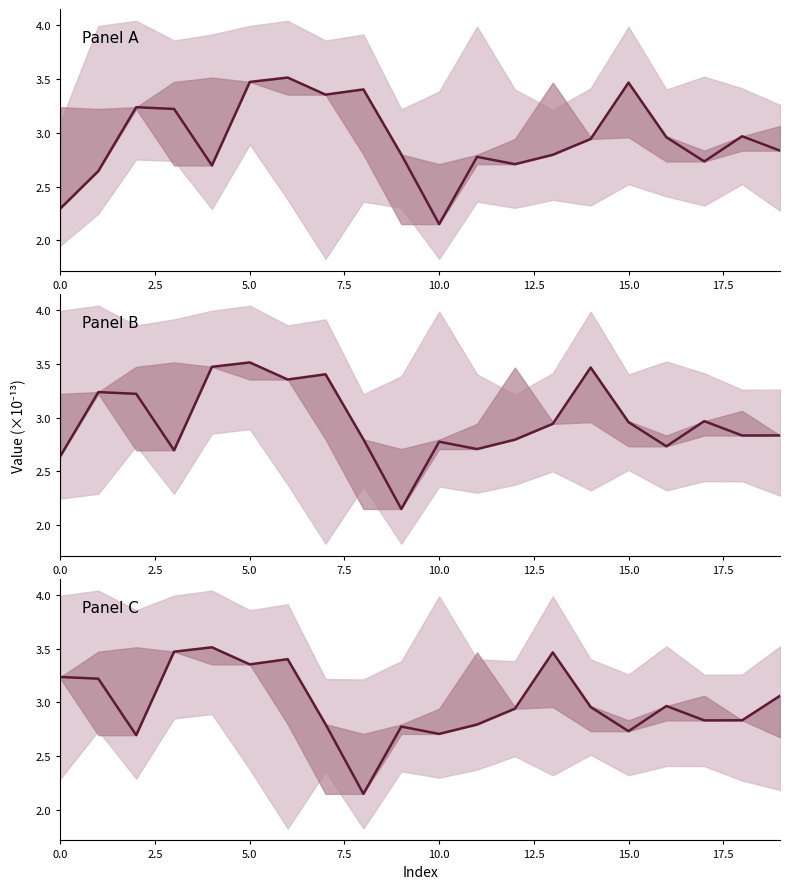

How many times do Panel C and Panel A cross each other?

8